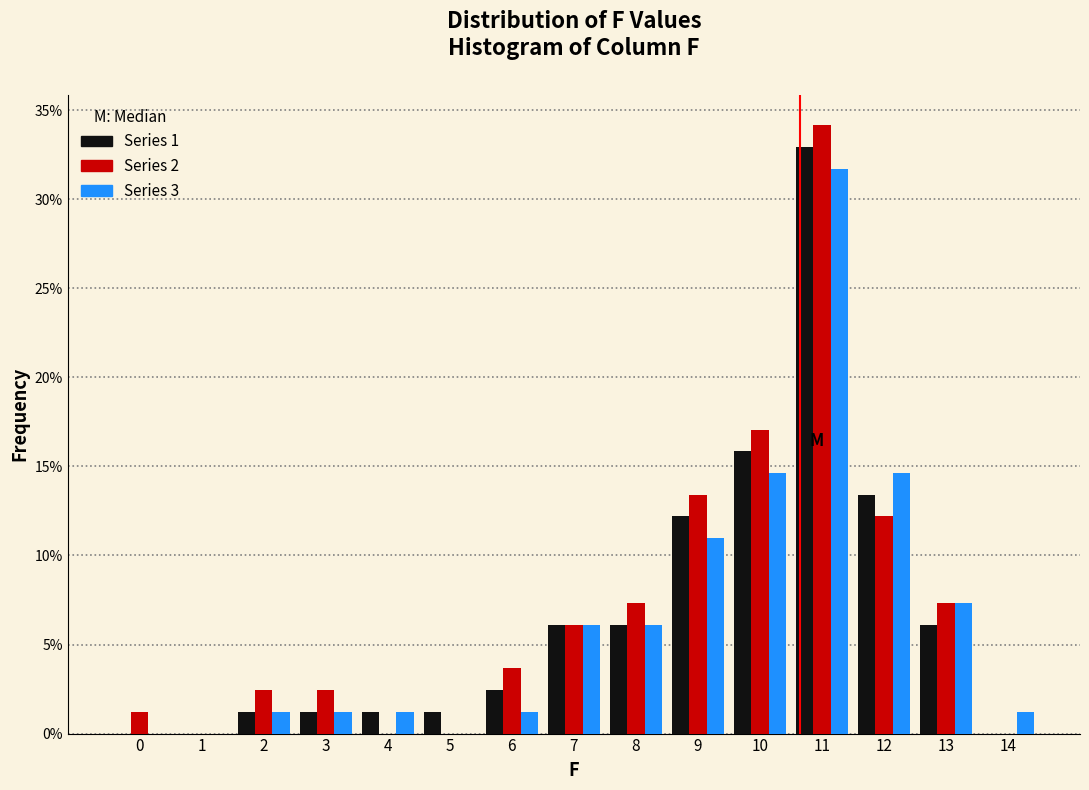

The value of Series 2 at 4 is 0.0. True or false?

True